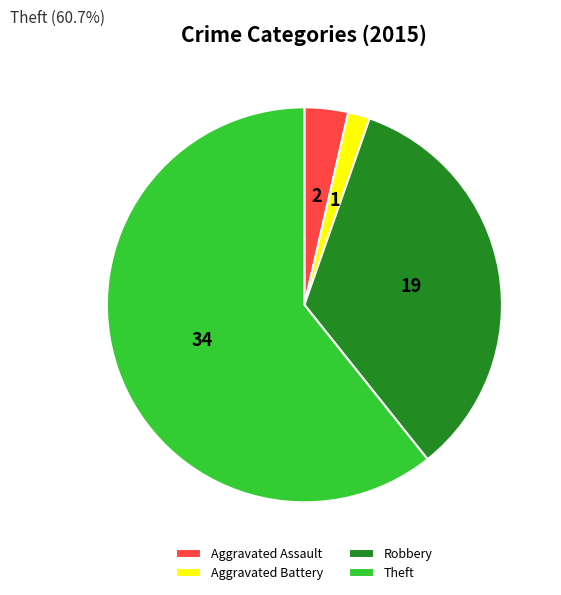

Does any single category account for the majority?

Yes